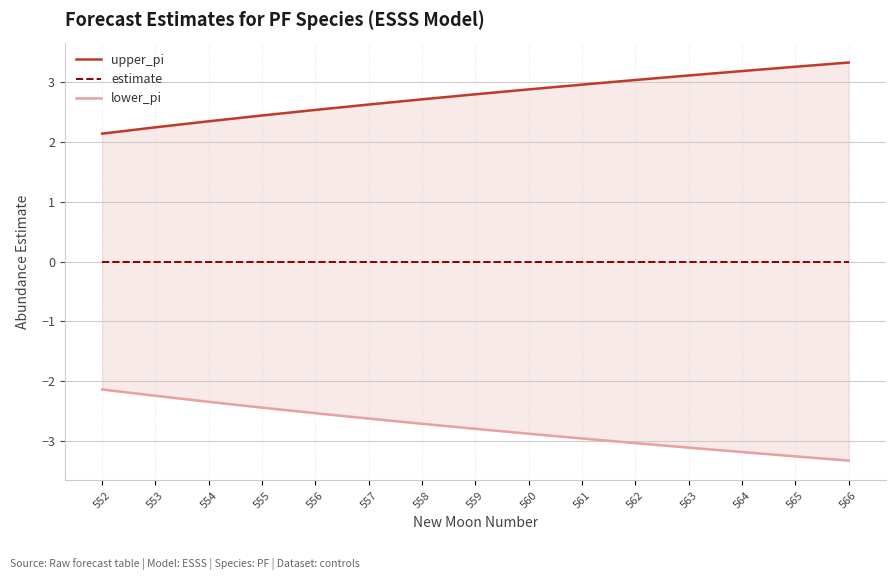

List the series in order of their overall mean, lowest first.

lower_pi, estimate, upper_pi